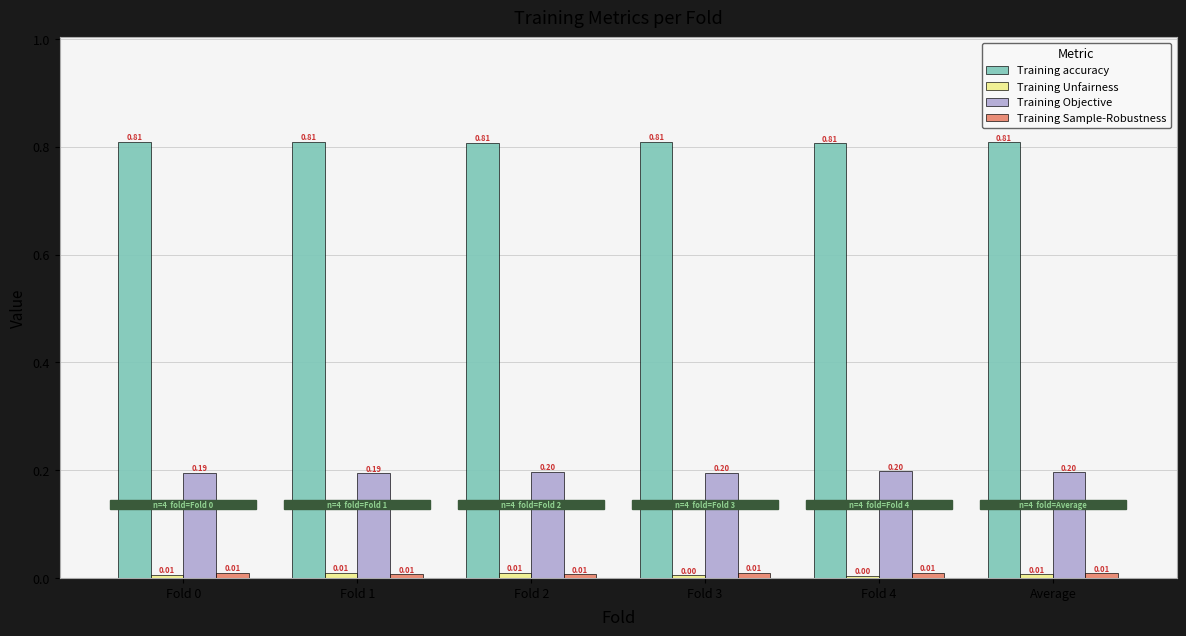

How many distinct data groups are displayed?

4